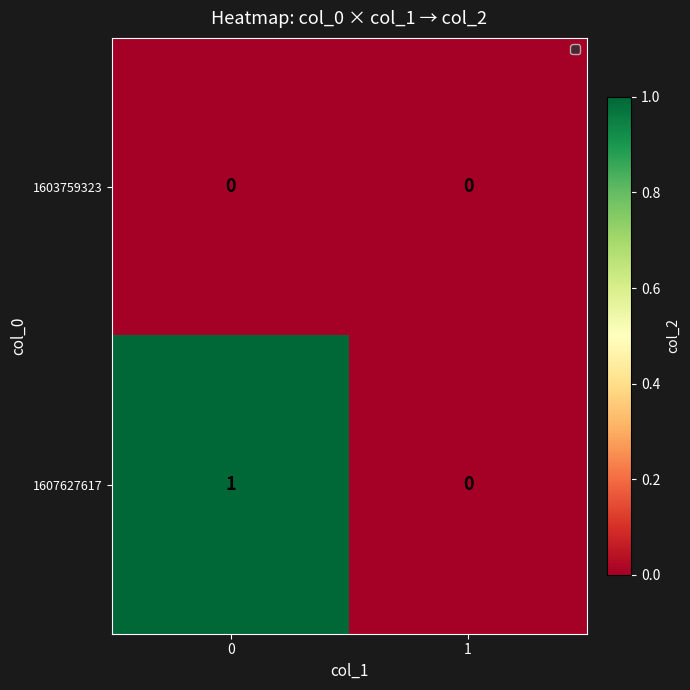

Between 0 and 1, which series saw the biggest shift?

1607627617